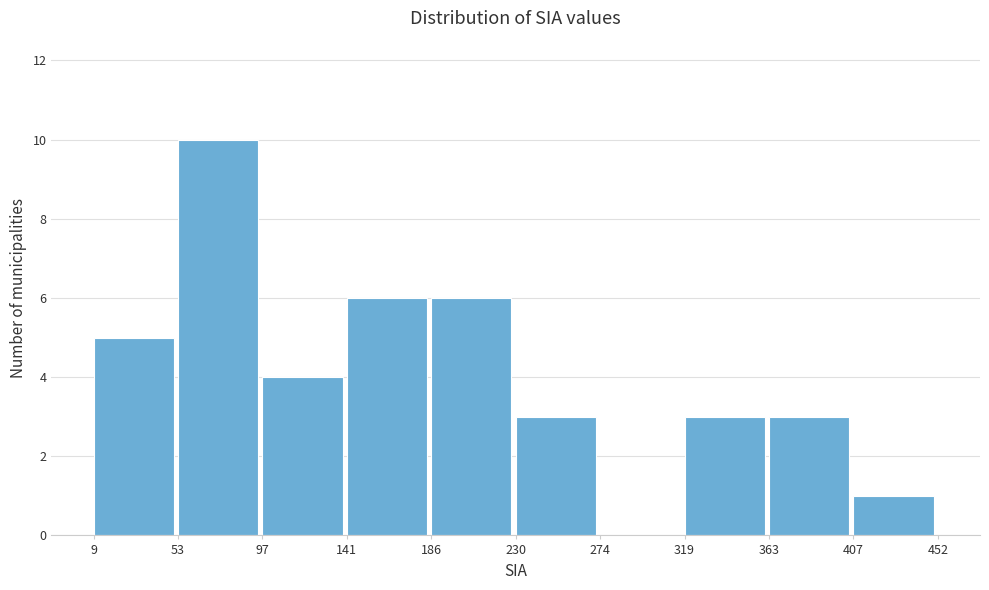

Which range on the x-axis has the tallest bar?

53 to 97